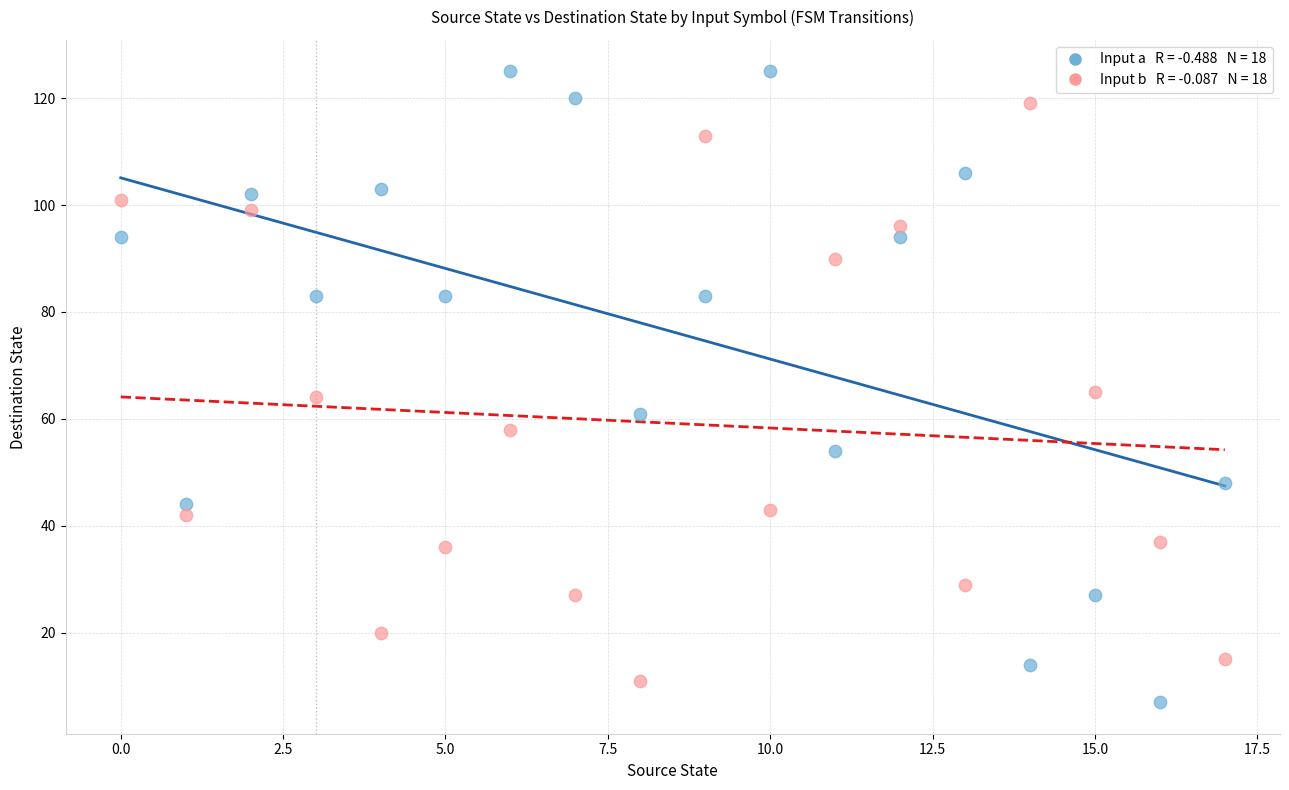

Across all data points, what is the range of Y values (max minus min)?

118